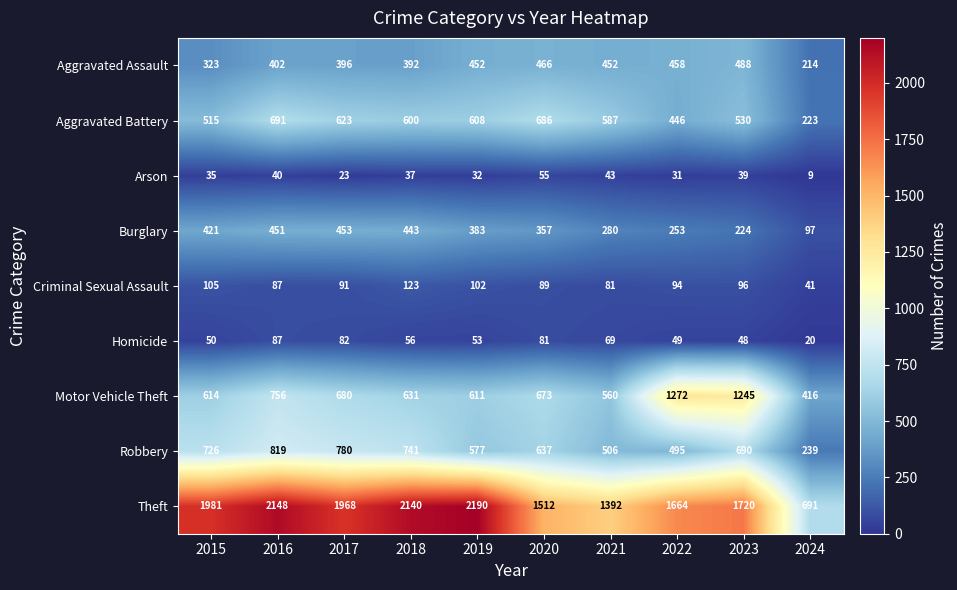

Is it true that Burglary equals 222 at 2015?

False